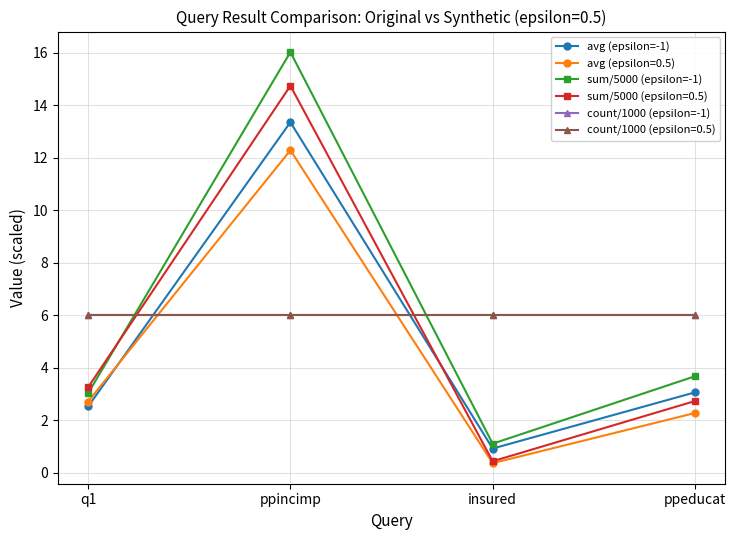

Is the value of sum/5000 (epsilon=-1) at ppeducat greater than the value of avg (epsilon=-1) at q1?

Yes